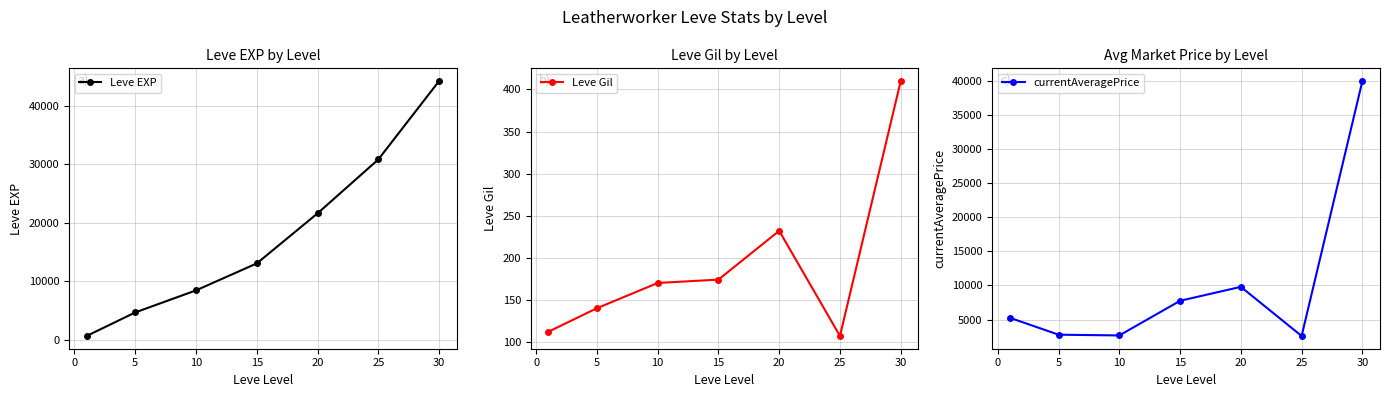

What is the sum of the Leve EXP values at 20 and 15?

34640